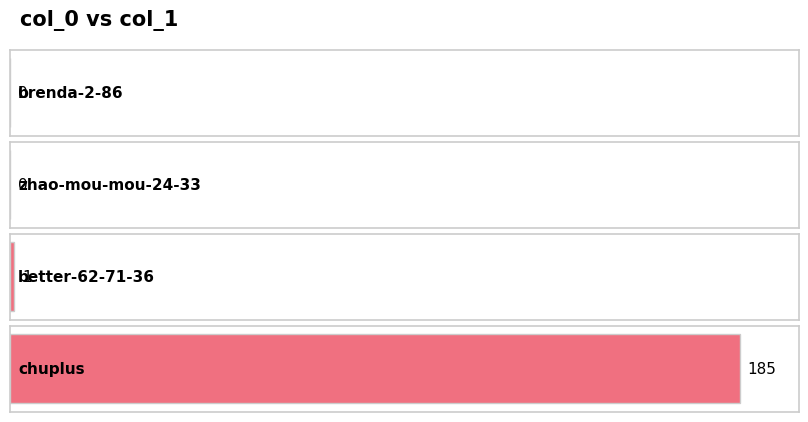

Reading left to right, what are all the values shown in this chart?

0	0	1	185